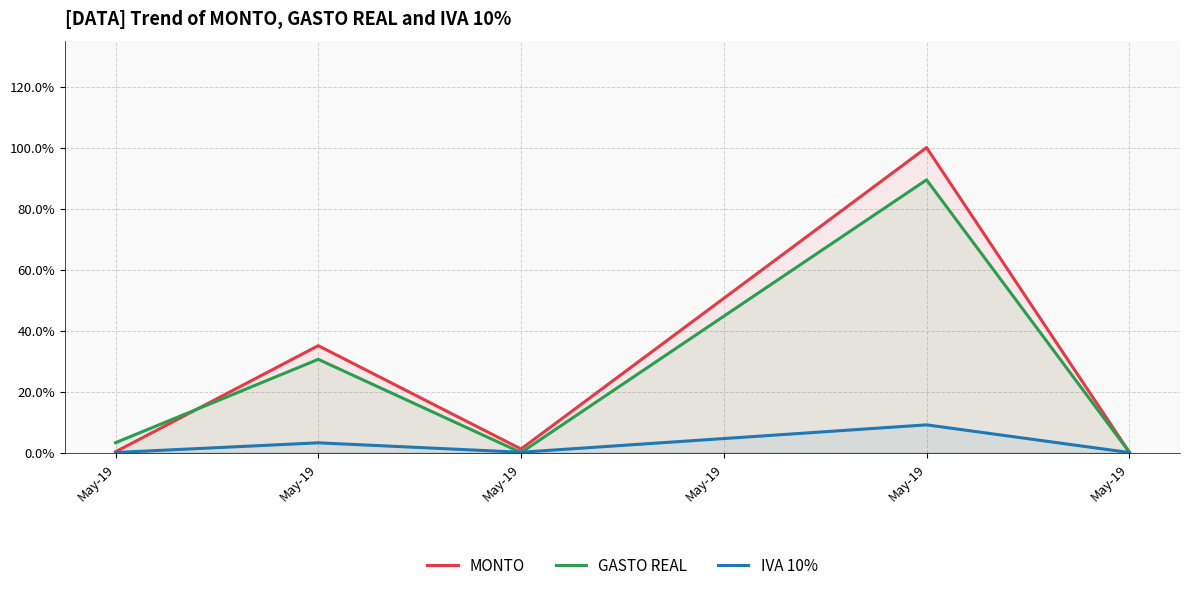

List the series in order of their peak value, highest first.

MONTO, GASTO REAL, IVA 10%